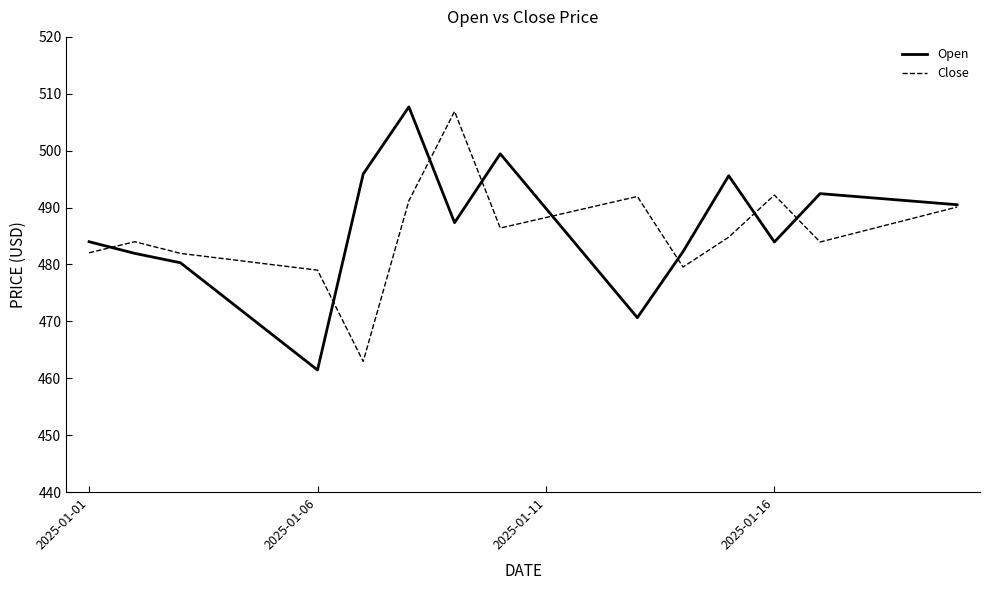

What is the maximum value for Open?

507.7